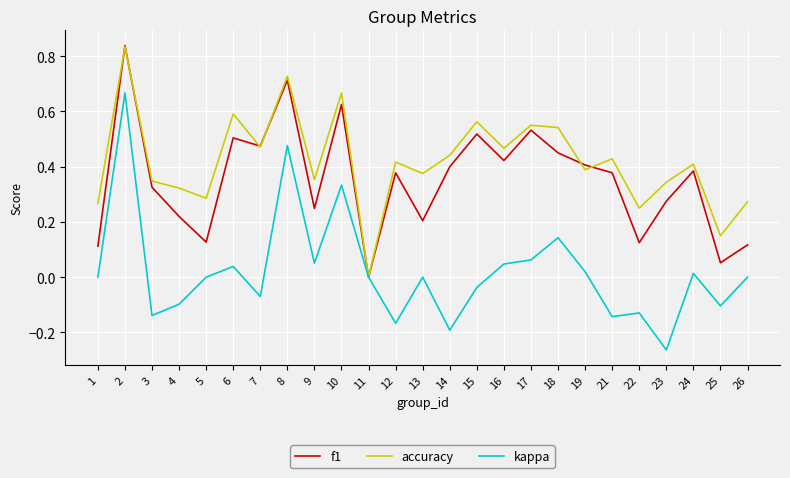

Which label corresponds to the smallest value in the chart?

23